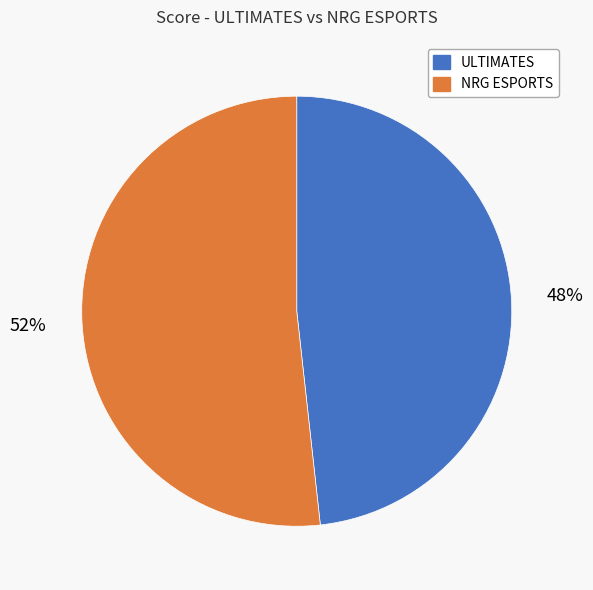

The NRG ESPORTS slice represents 38% of the pie. True or false?

False